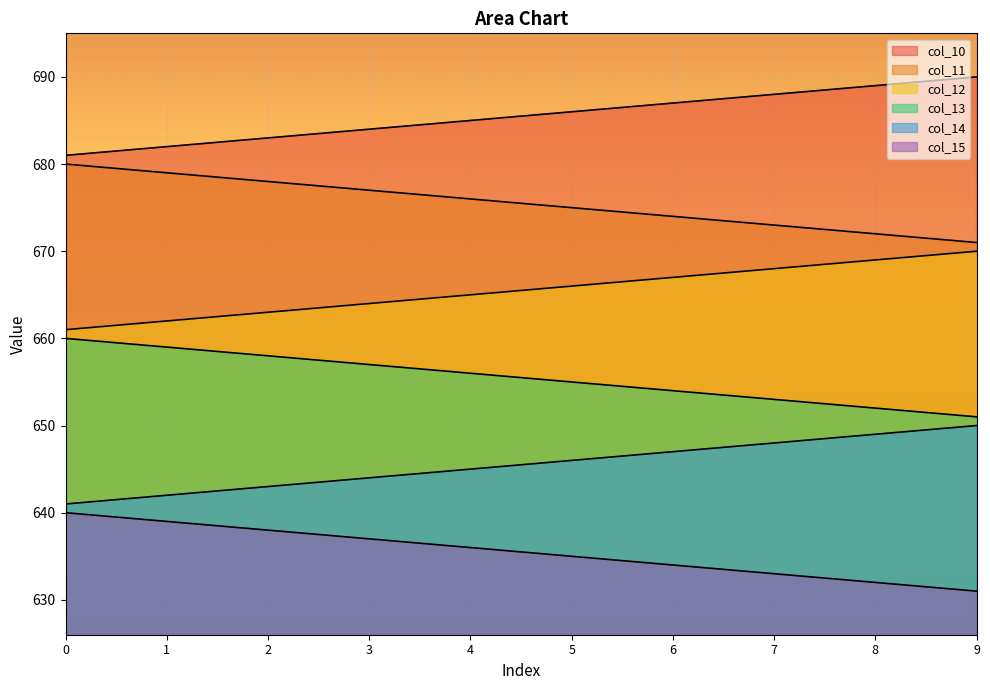

Where is col_13 nearest to the value 655?

5